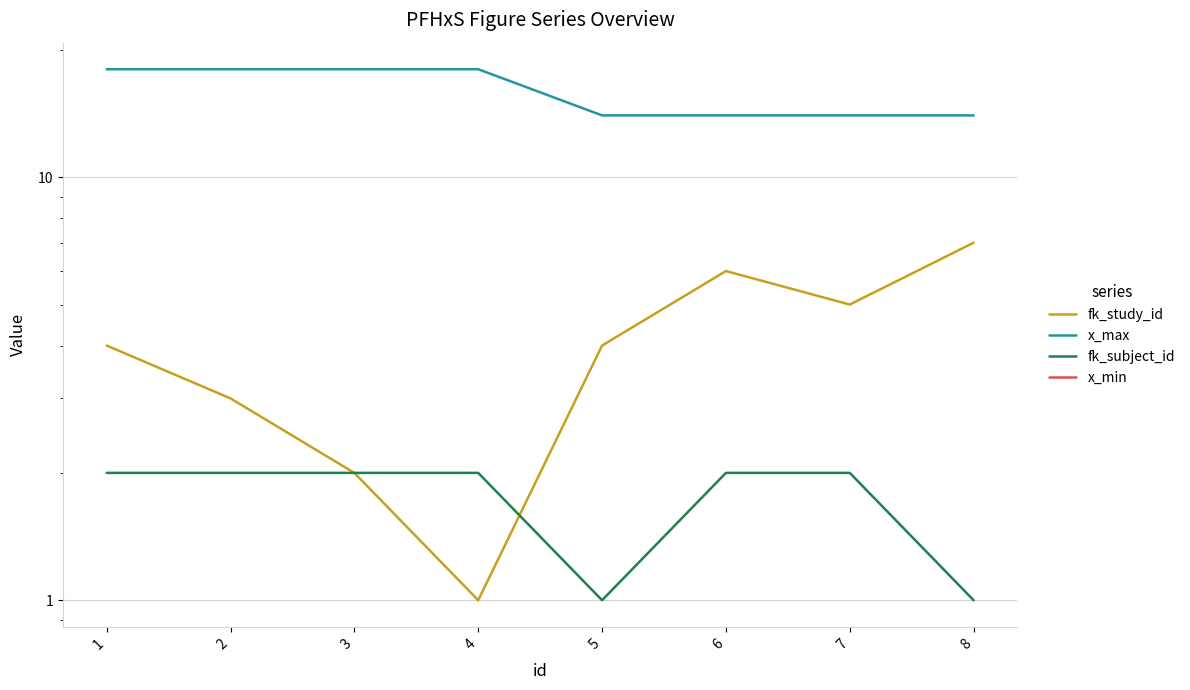

Rank the series by their maximum value, from lowest to highest.

x_min, fk_subject_id, fk_study_id, x_max